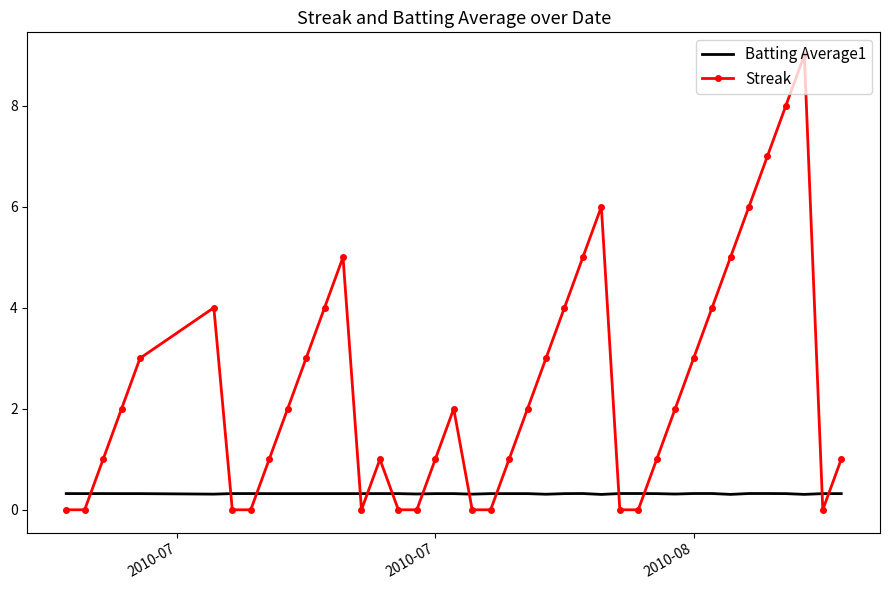

What is the highest value of the Batting Average1 series?

0.3